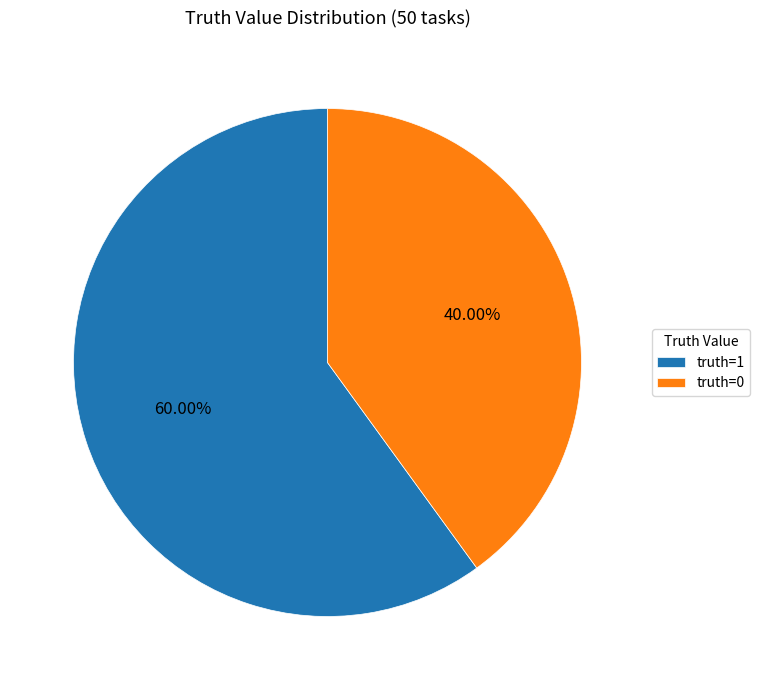

How many slices are in this pie chart?

2